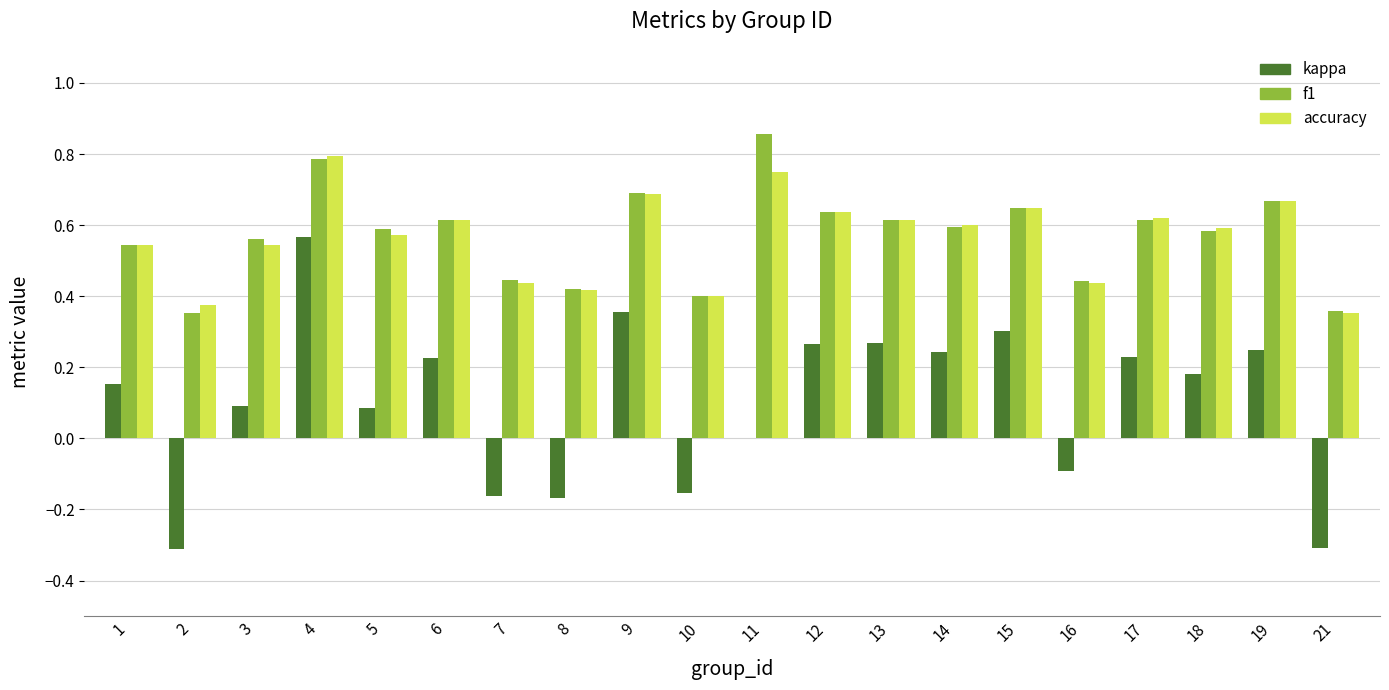

What is the sum of all f1 values?

11.4